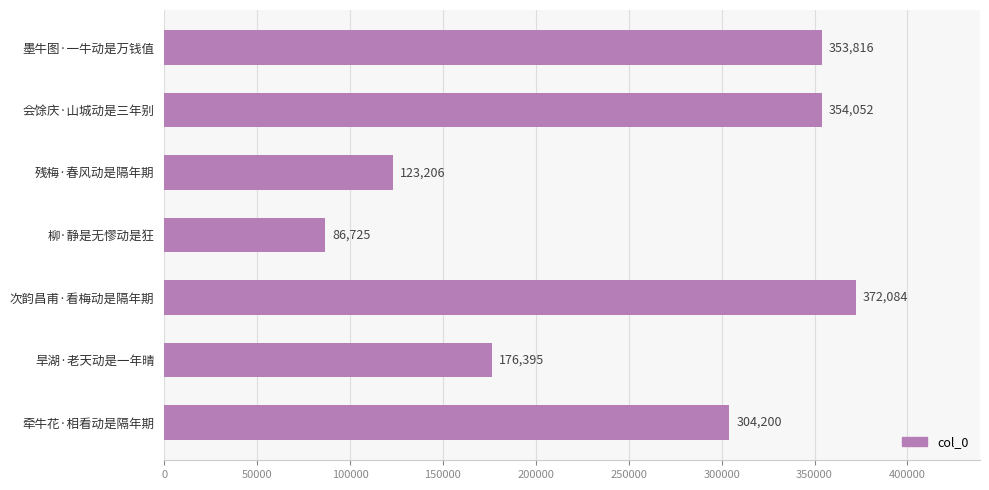

Reading bottom to top, extract all data points from this chart.

牵牛花·相看动是隔年期=304200	旱湖·老天动是一年晴=176395	次韵昌甫·看梅动是隔年期=372084	柳·静是无憀动是狂=86725	残梅·春风动是隔年期=123206	会馀庆·山城动是三年别=354052	墨牛图·一牛动是万钱值=353816